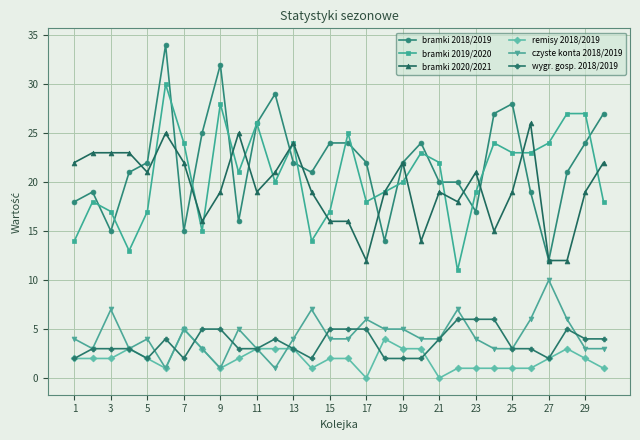

True or false: bramki 2020/2021 has more than 2 interior local peaks.

True